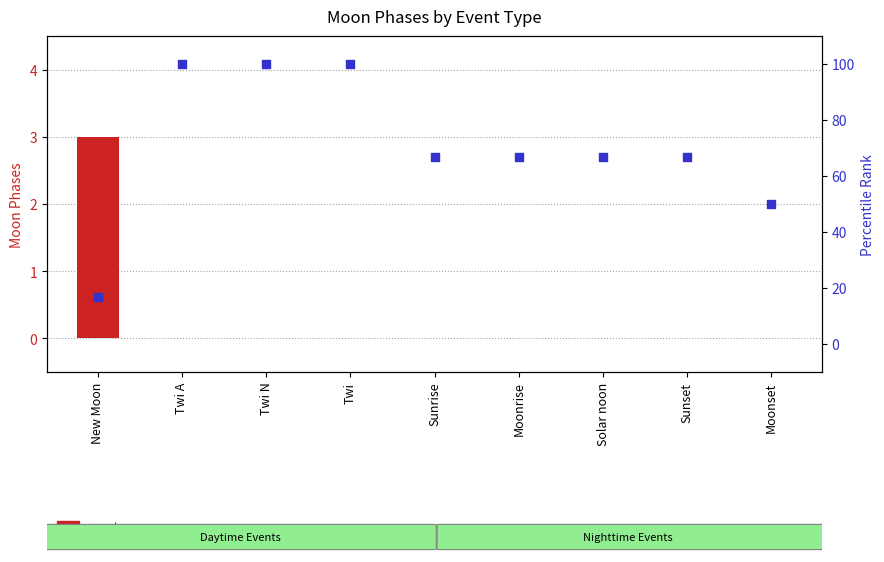

Which series has the largest Y range (max minus min)?

percentile rank within the sample